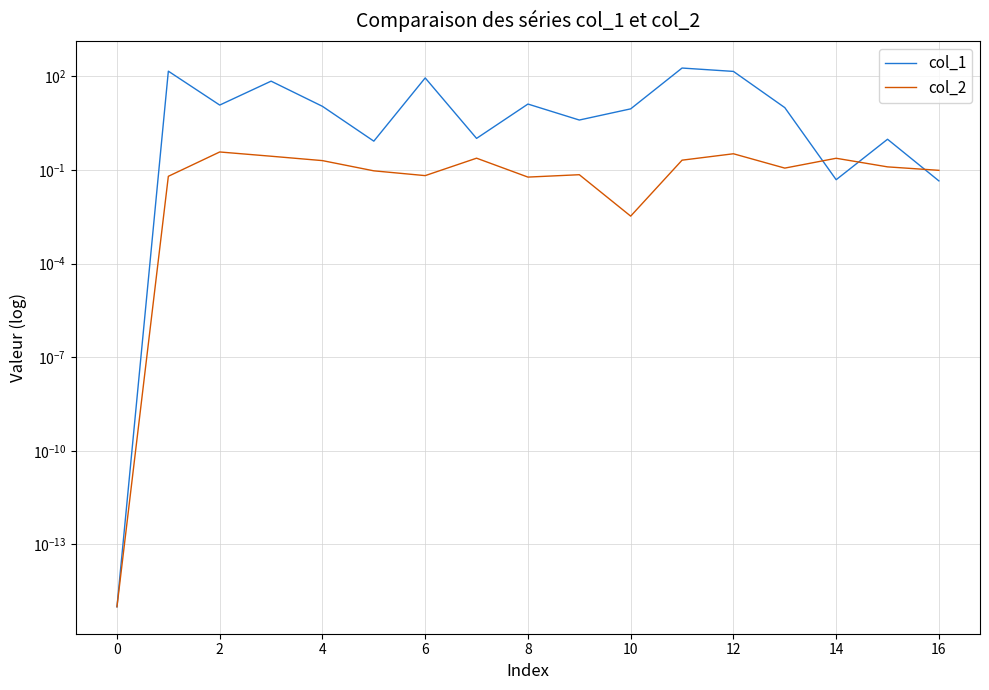

Is it true that col_2 equals 0.2 at 11?

True